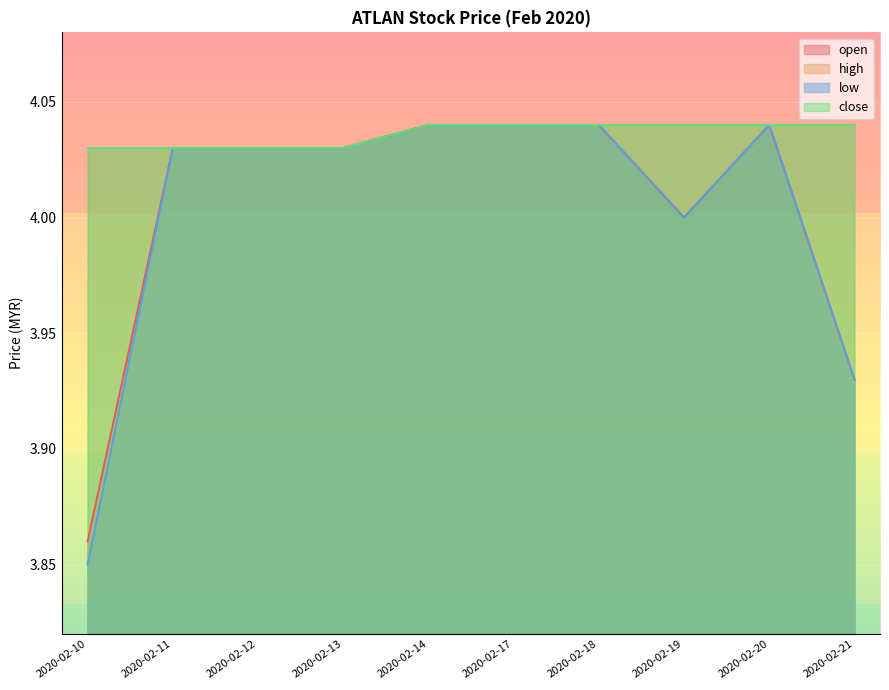

Reading left to right, what are all the values shown in this chart?

open: 3.9	4.0	4.0	4.0	4.0	4.0	4.0	4.0	4.0	3.9
high: 4.0	4.0	4.0	4.0	4.0	4.0	4.0	4.0	4.0	4.0
low: 3.9	4.0	4.0	4.0	4.0	4.0	4.0	4.0	4.0	3.9
close: 4.0	4.0	4.0	4.0	4.0	4.0	4.0	4.0	4.0	4.0